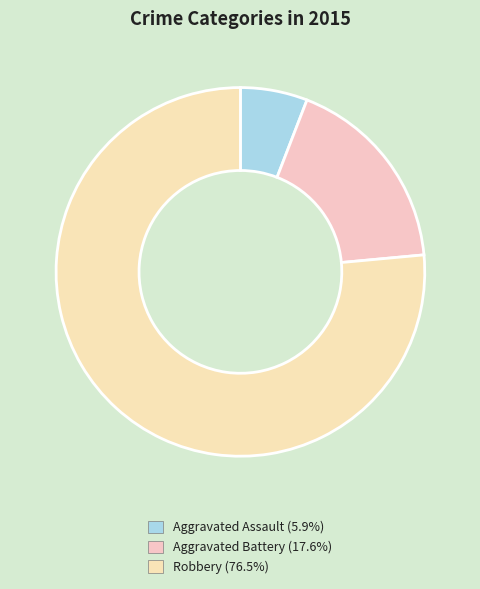

Which category has the biggest portion of the pie?

Robbery